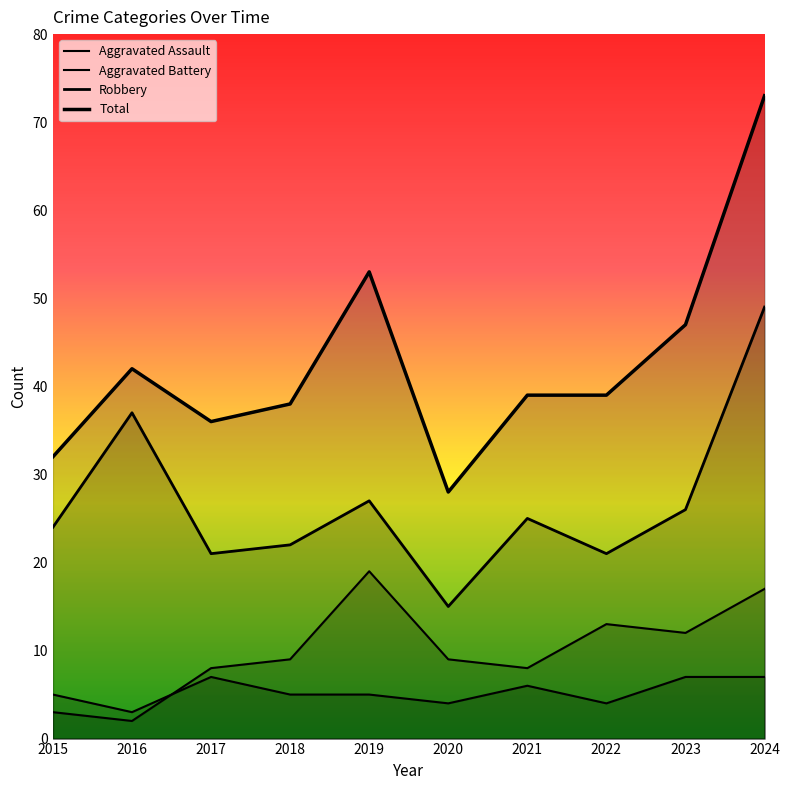

What is the sum of all Total values?

427